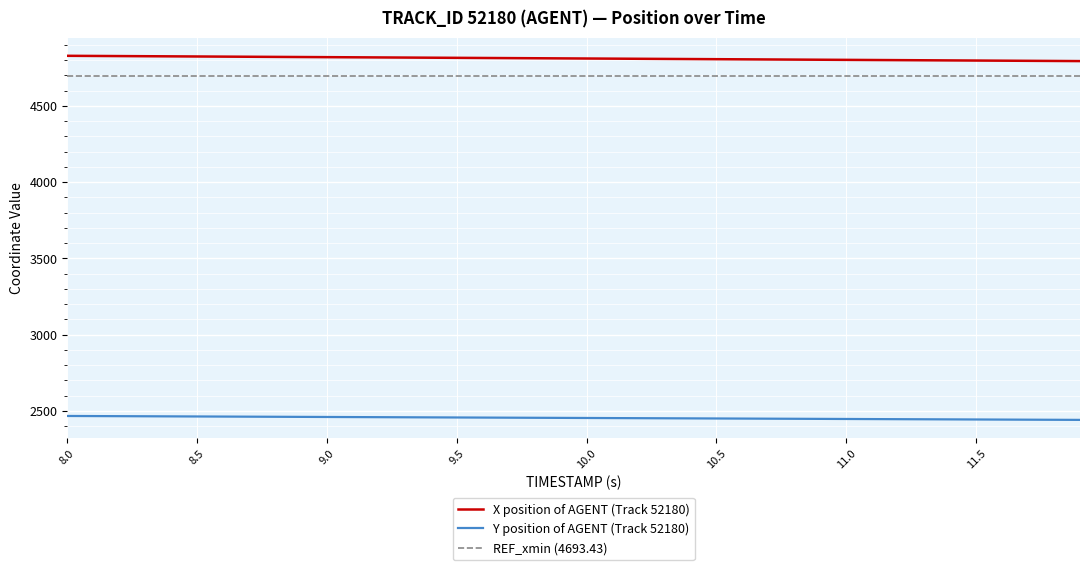

What is the minimum value for REF_xmin (4693.43)?

4693.4